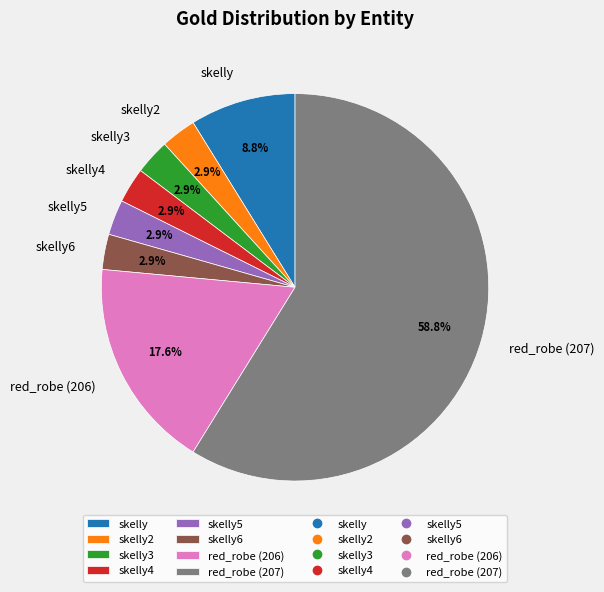

Which category has the biggest portion of the pie?

red_robe (207)